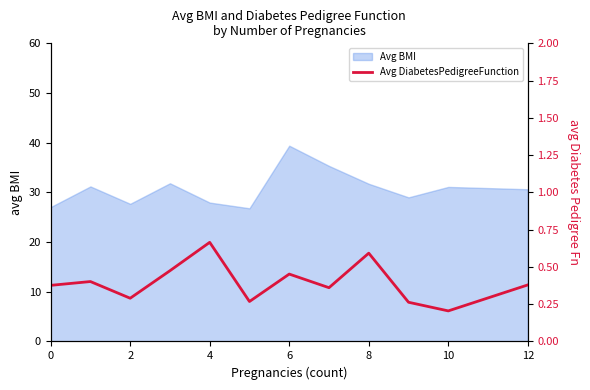

Is it true that Avg BMI equals 27.9 at 4?

True